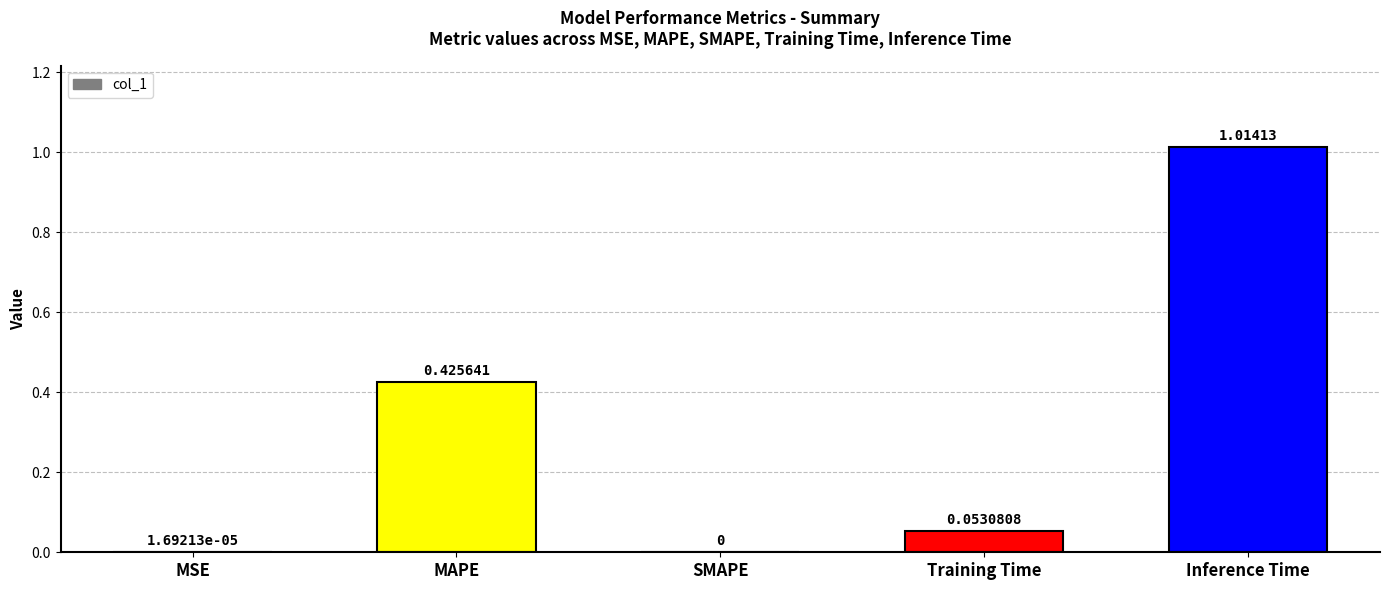

What is the change in value from SMAPE to Inference Time?

+1.0